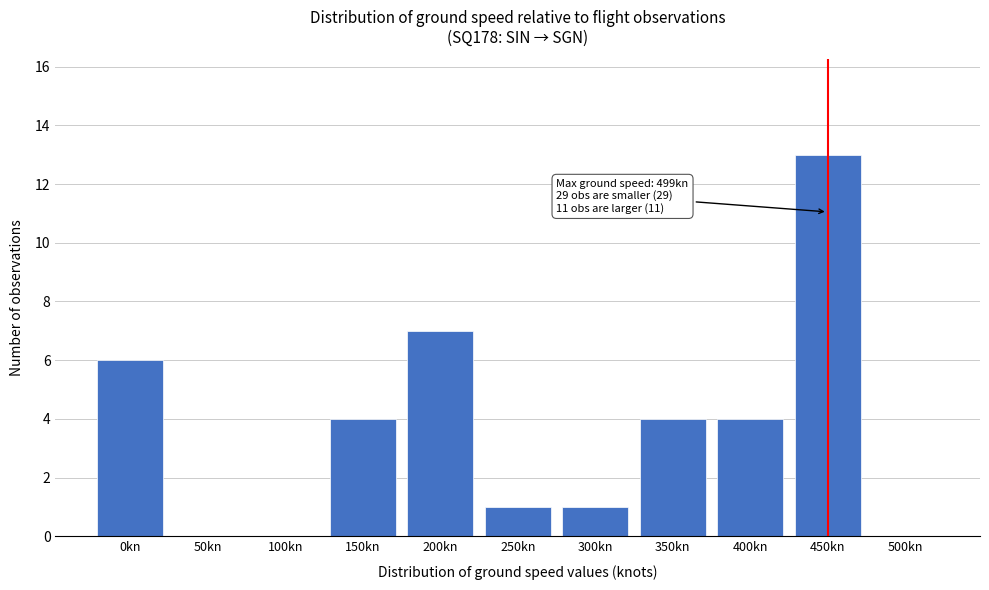

Reading left to right, what are all the values shown in this chart?

0kn=6	50kn=0	100kn=0	150kn=4	200kn=7	250kn=1	300kn=1	350kn=4	400kn=4	450kn=13	500kn=0